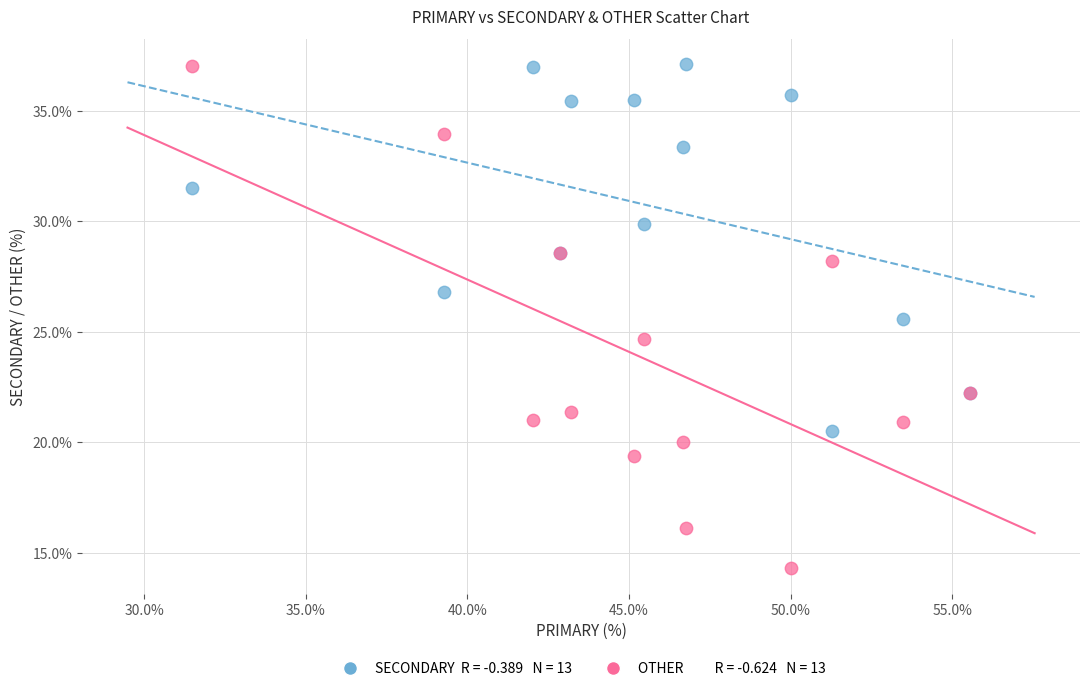

Across all series, what Y value is closest to 25?

24.7